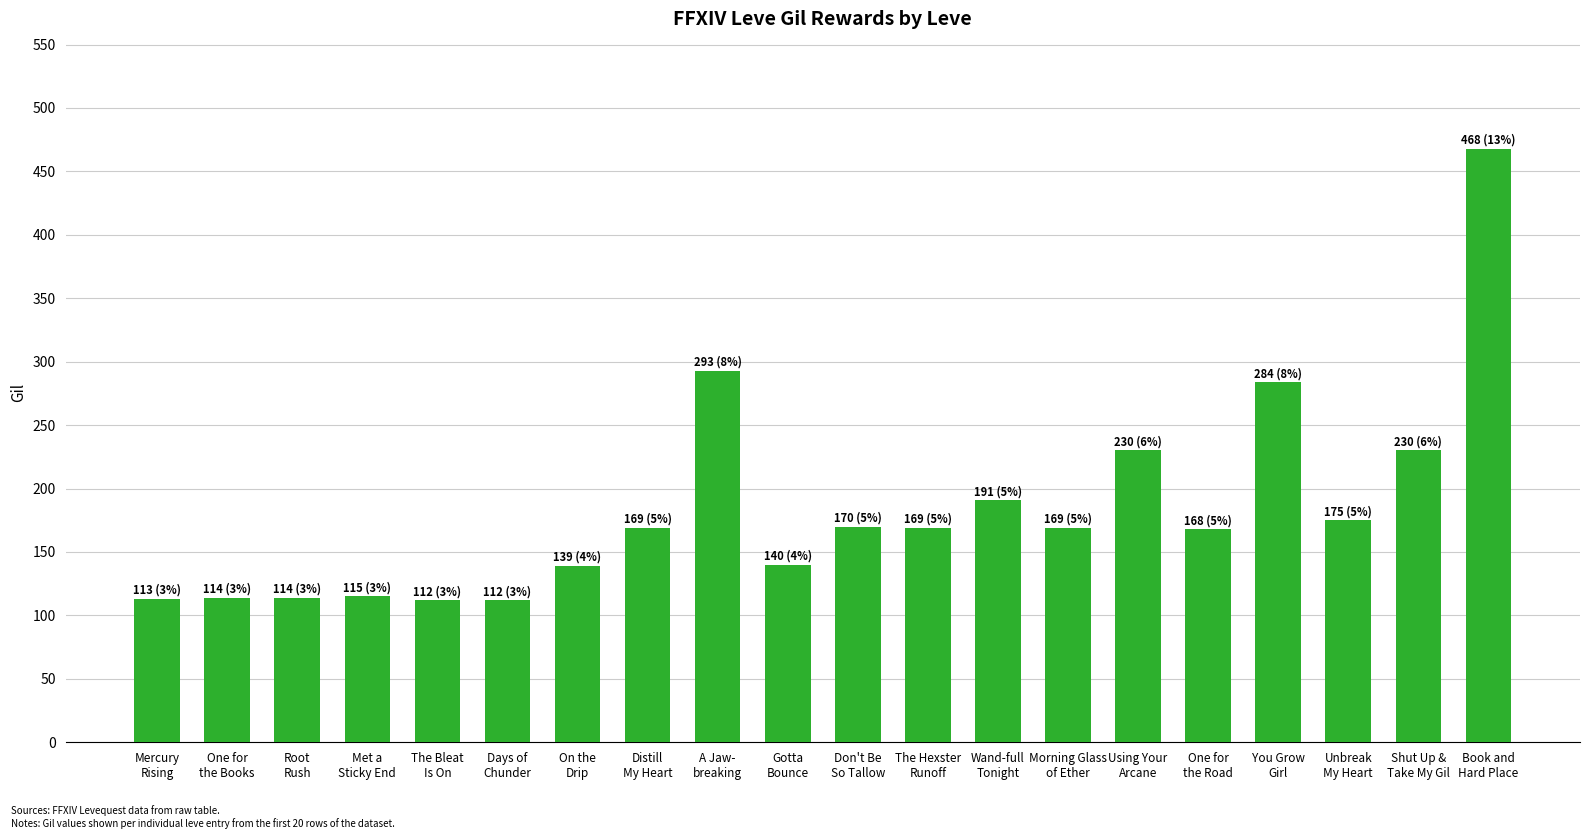

How many categories are shown in the chart?

20